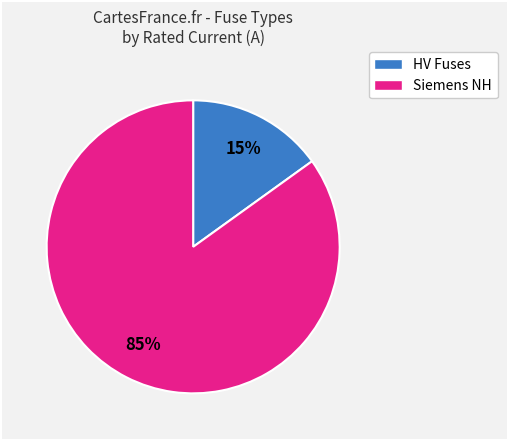

To the nearest percent, what is the difference between the largest and smallest slice percentages?

70%